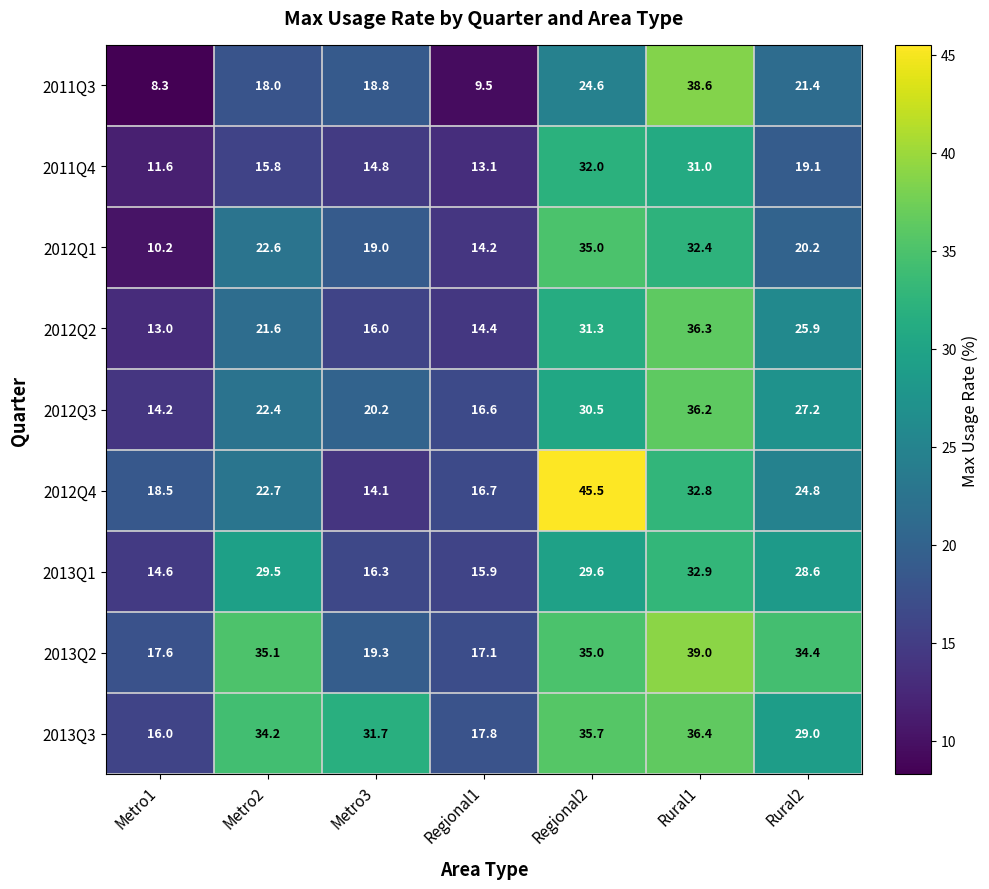

What is the total value across all series at Rural2?

230.6